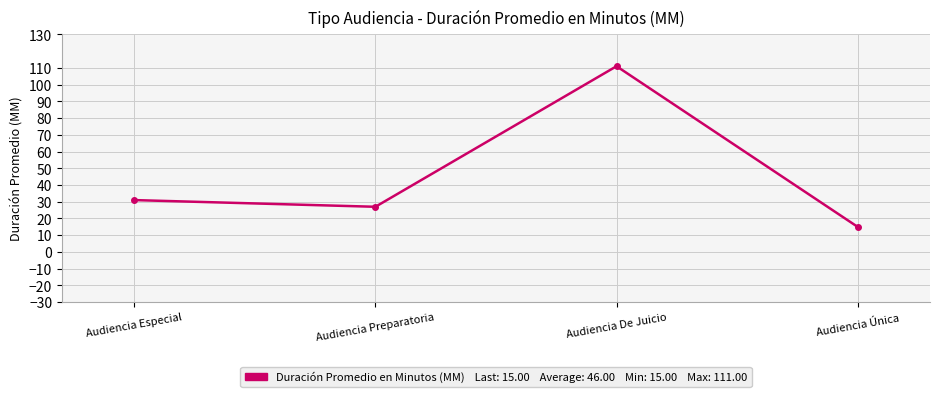

Count the number of data series in this chart.

1